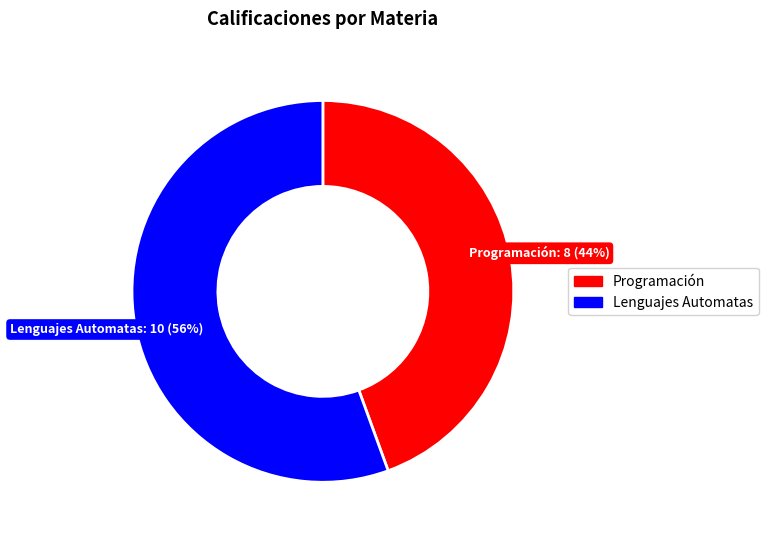

Between Lenguajes Automatas and Programación, which is larger?

Lenguajes Automatas